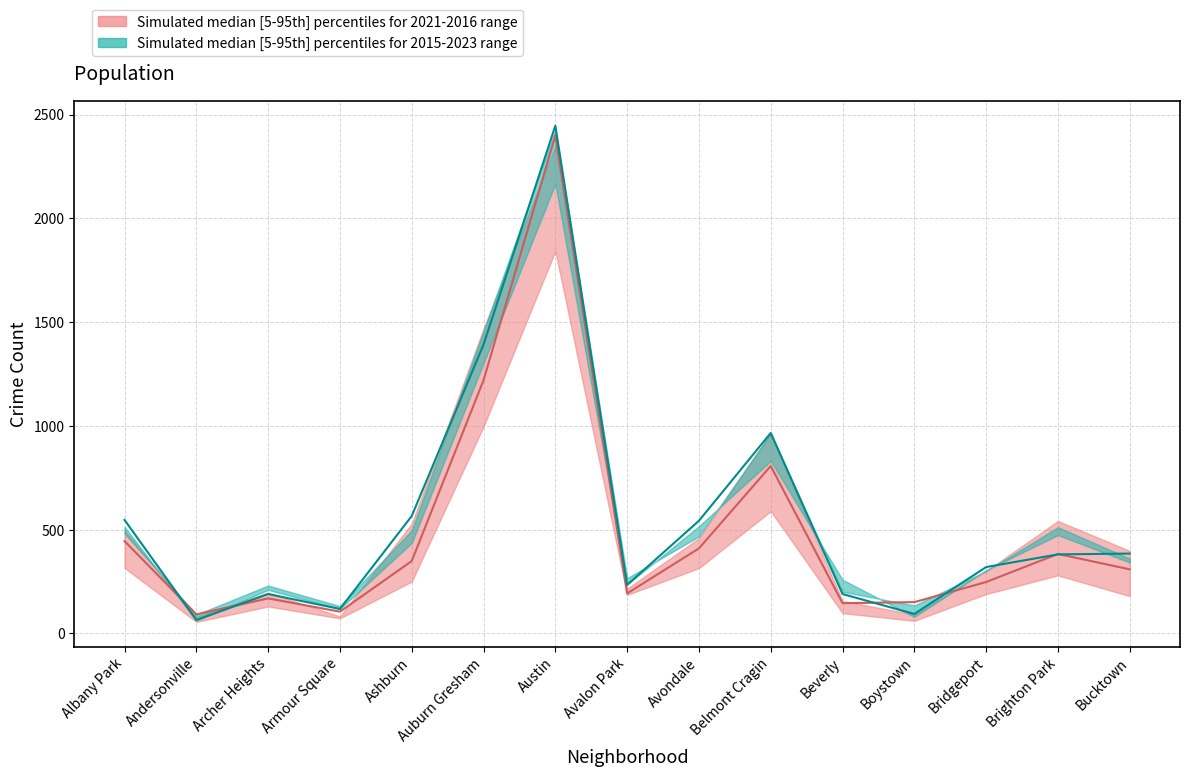

Is the value of 2015 at Boystown greater than the value of 2017 at Auburn Gresham?

No